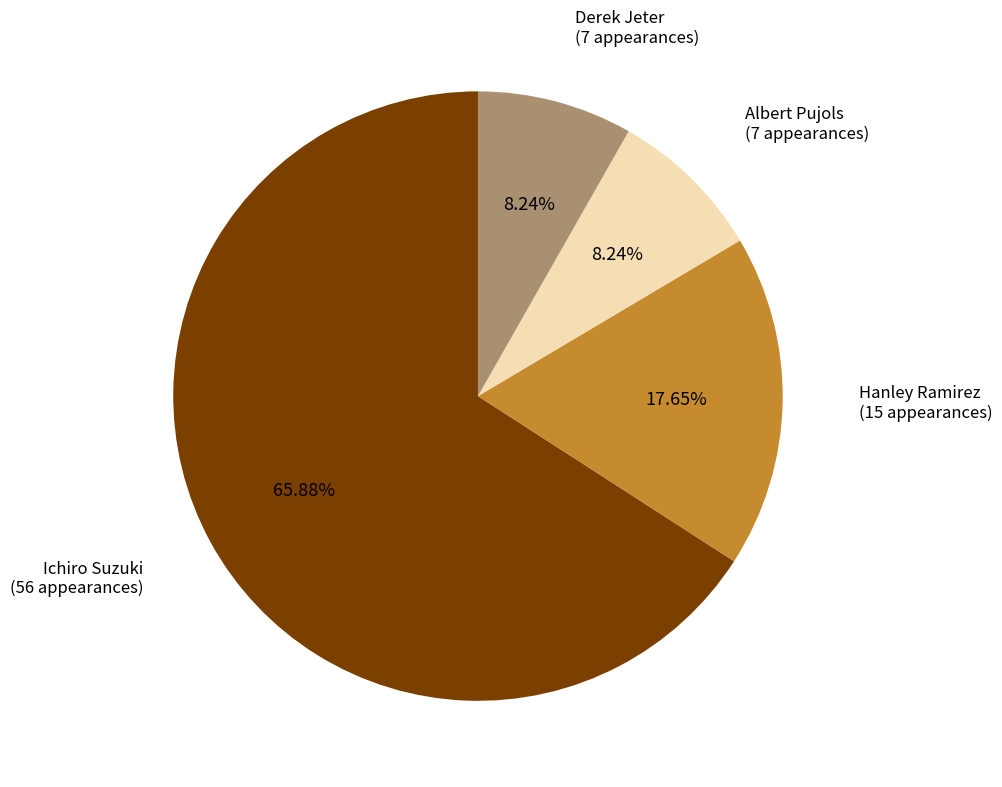

How much of the chart is everything except Ichiro Suzuki?

34.1%